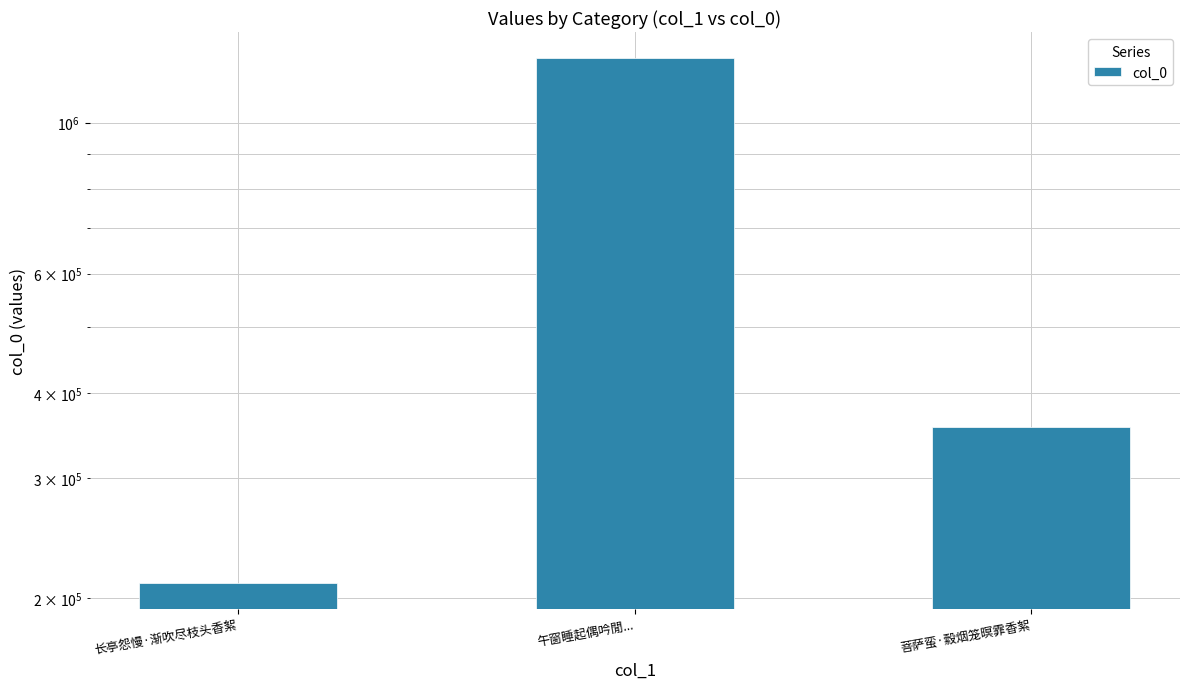

Rank the categories by value from lowest to highest.

长亭怨慢·渐吹尽枝头香絮, 菩萨蛮·縠烟笼暝霏香絮, 午窗睡起偶吟閒...